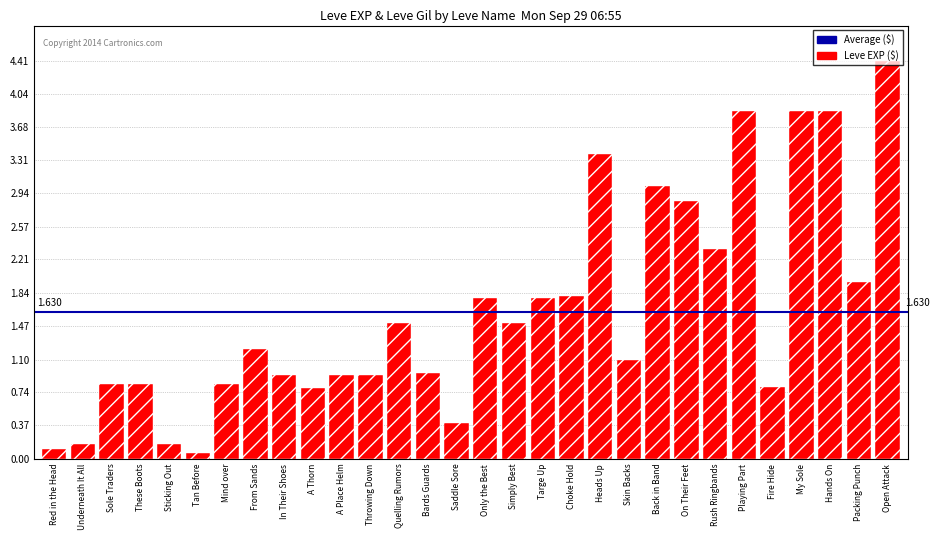

The chart shows a value of 1.4 at Fire Hide. True or false?

False